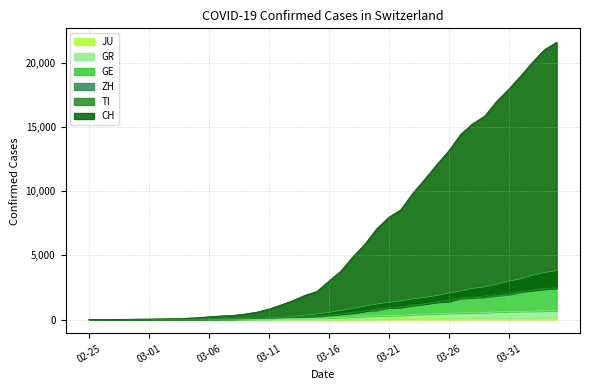

What is the label of the 20th point from the left?

2020-03-15